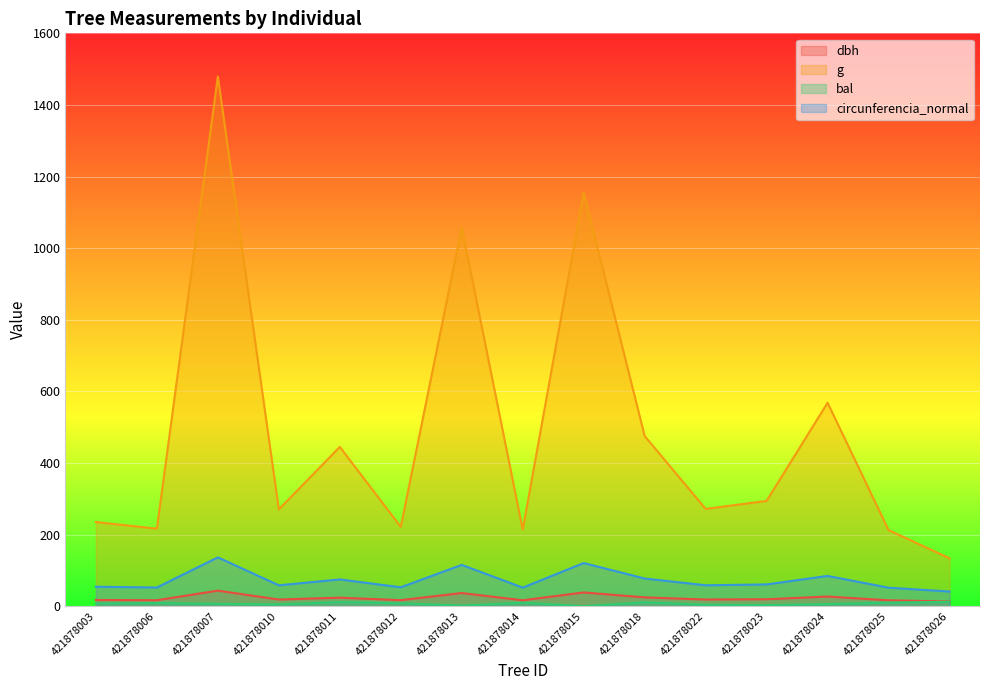

Is the value of dbh at 421878003 greater than the value of circunferencia_normal at 421878025?

No